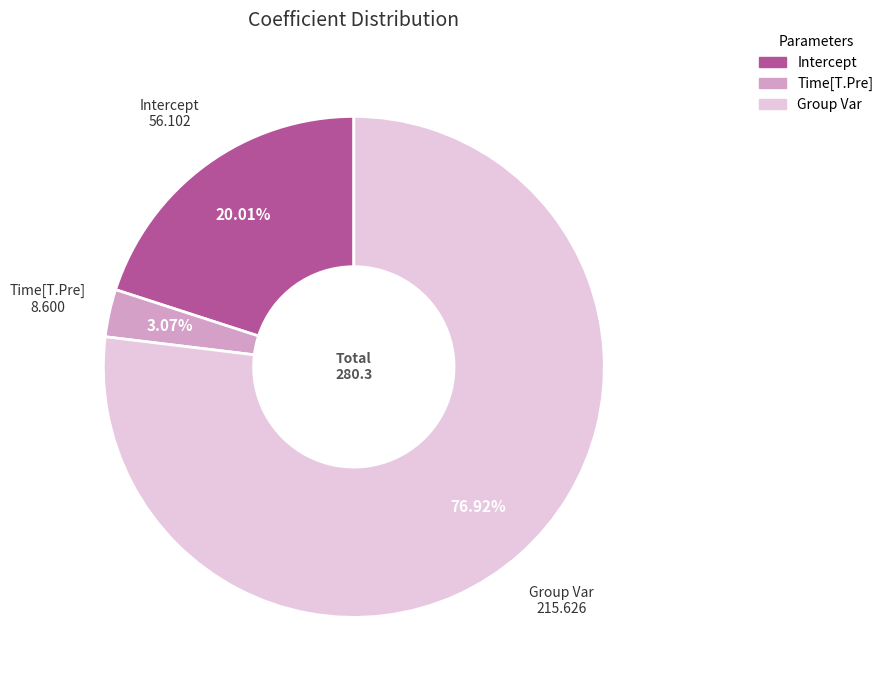

How much of the chart is everything except Intercept?

80.0%